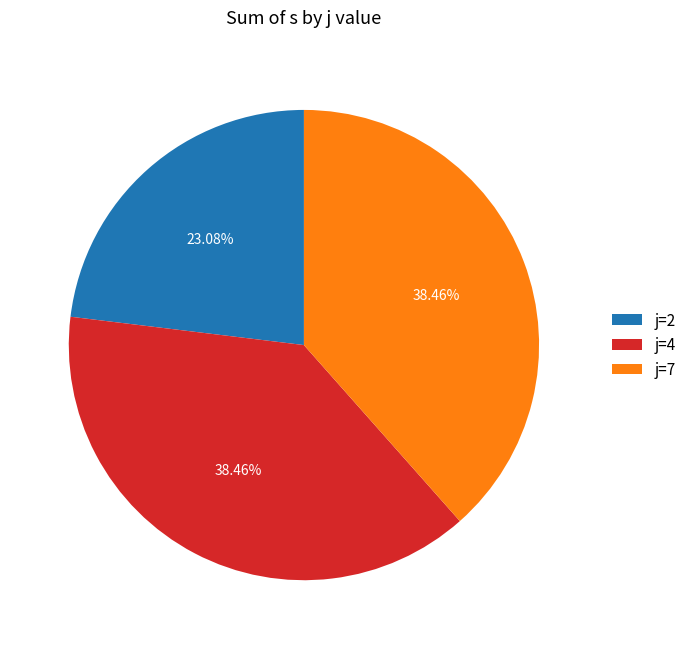

Is there any slice that represents more than half of the pie?

No